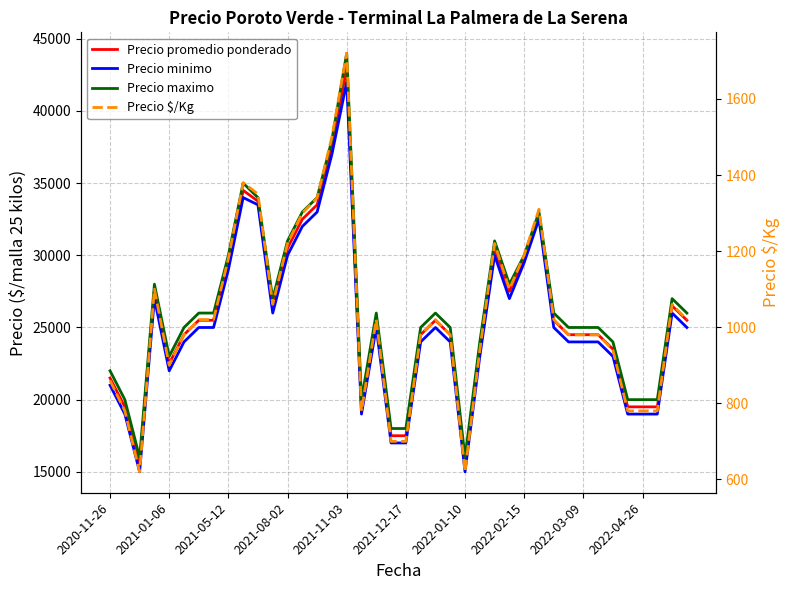

Which series changed the most between 2021-01-06 and 2021-11-03?

Precio promedio ponderado